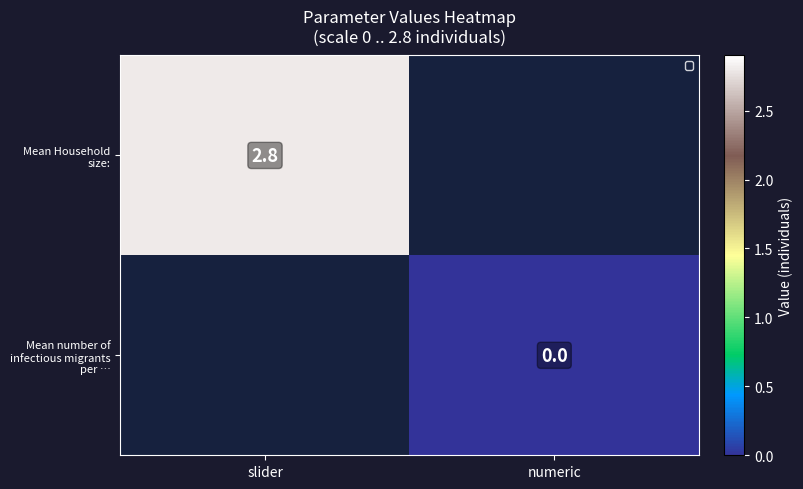

The value of Mean Household size: at slider is 0.8. True or false?

False